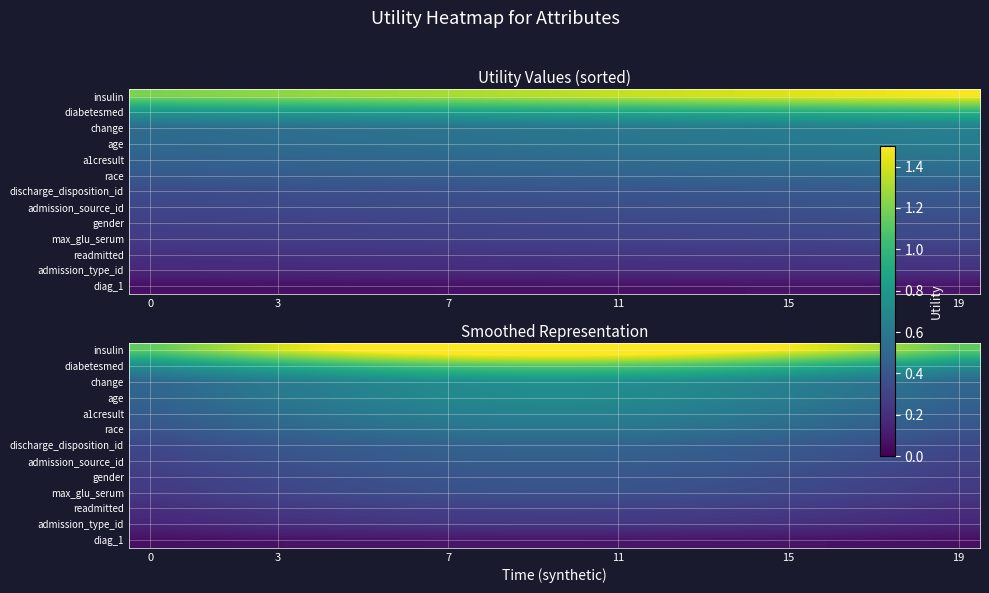

What is the difference between the maximum and minimum values in the admission_type_id series?

0.1